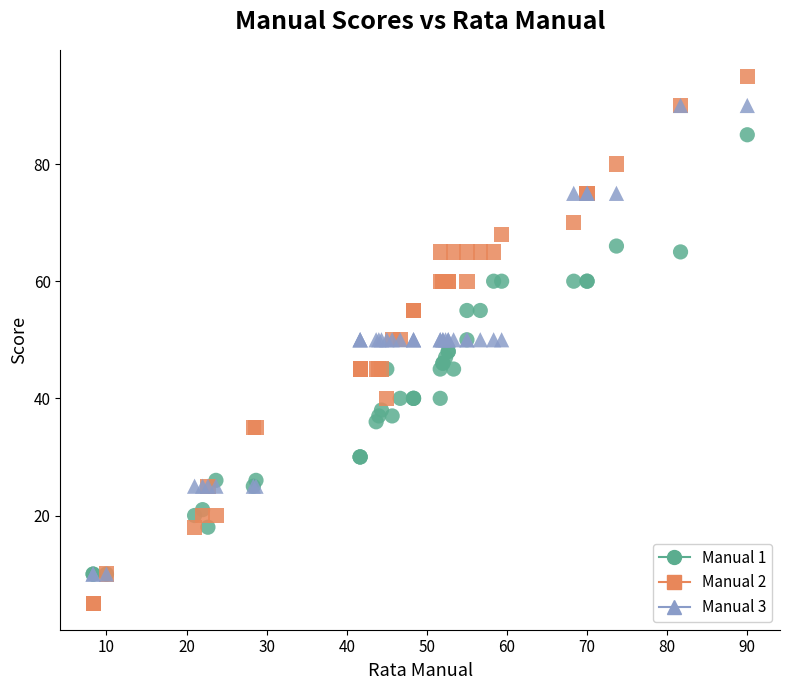

Which series has the largest Y range (max minus min)?

Manual 2